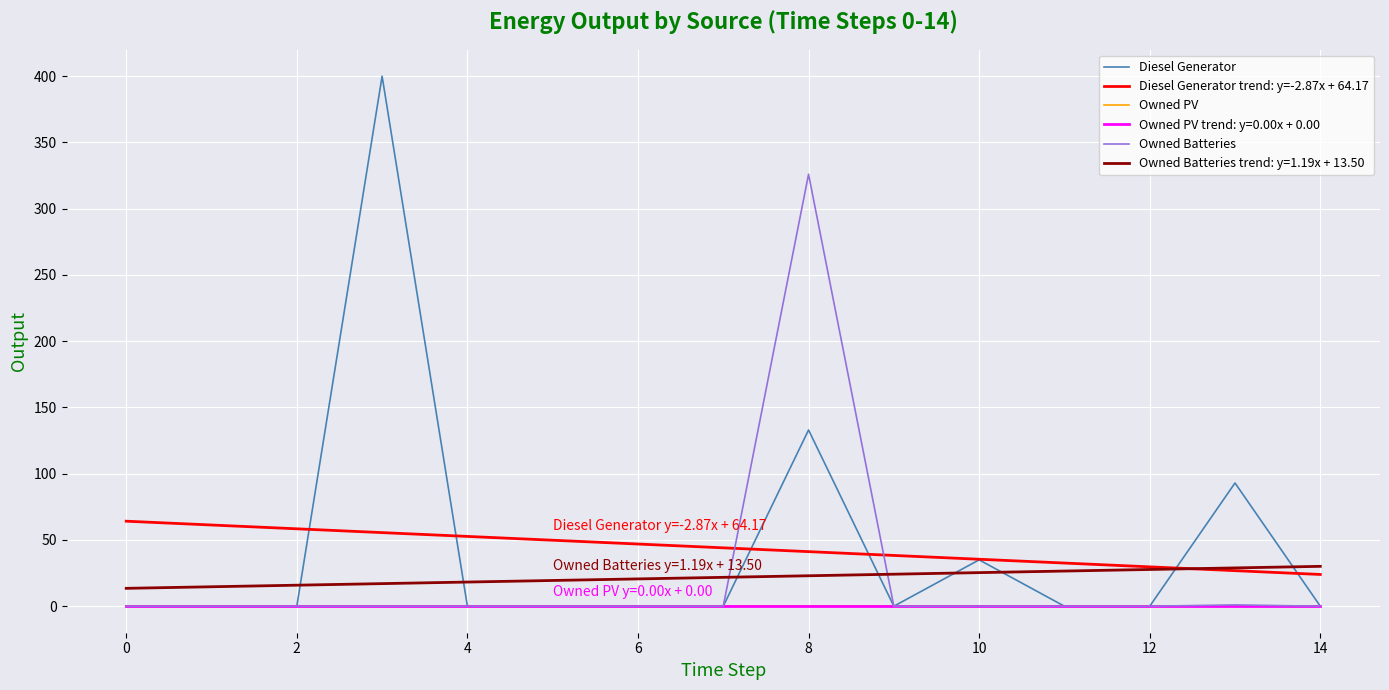

What is the minimum value for Diesel Generator trend: y=-2.87x + 64.17?

24.0